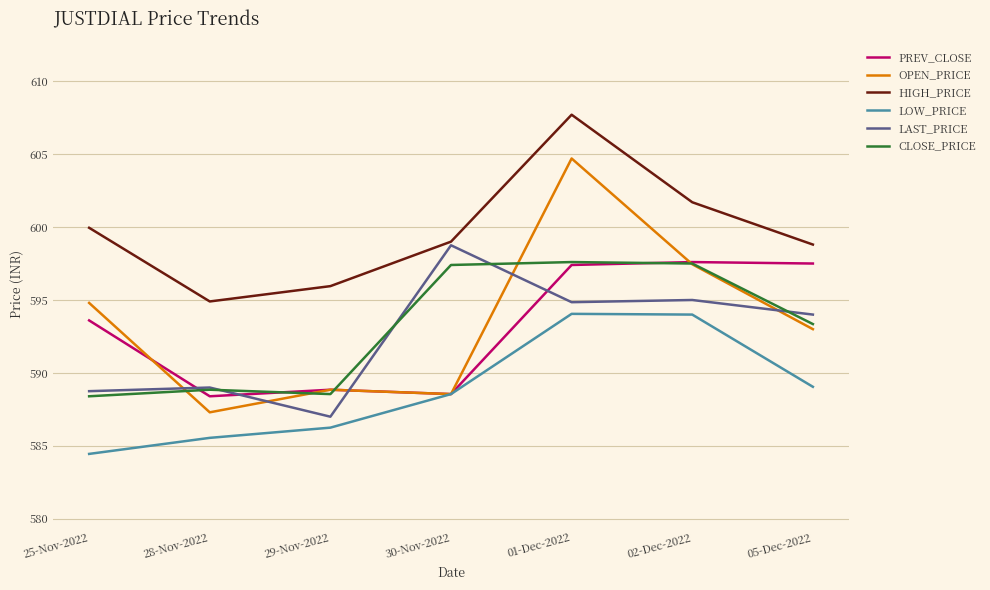

What position from the left is 28-Nov-2022?

2